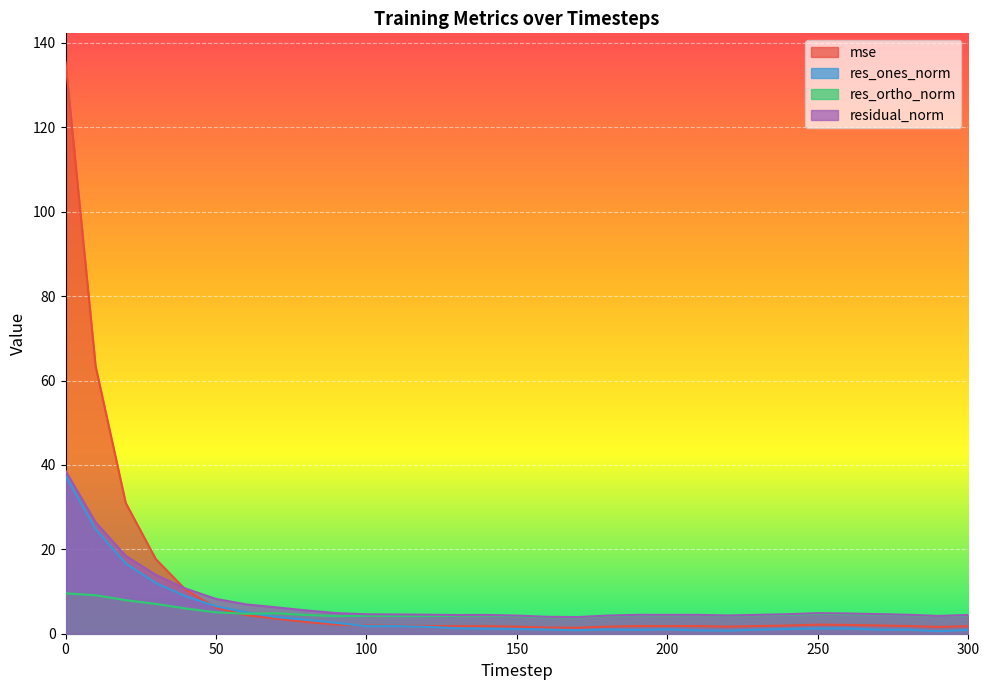

At which category does mse reach its first local peak?

140